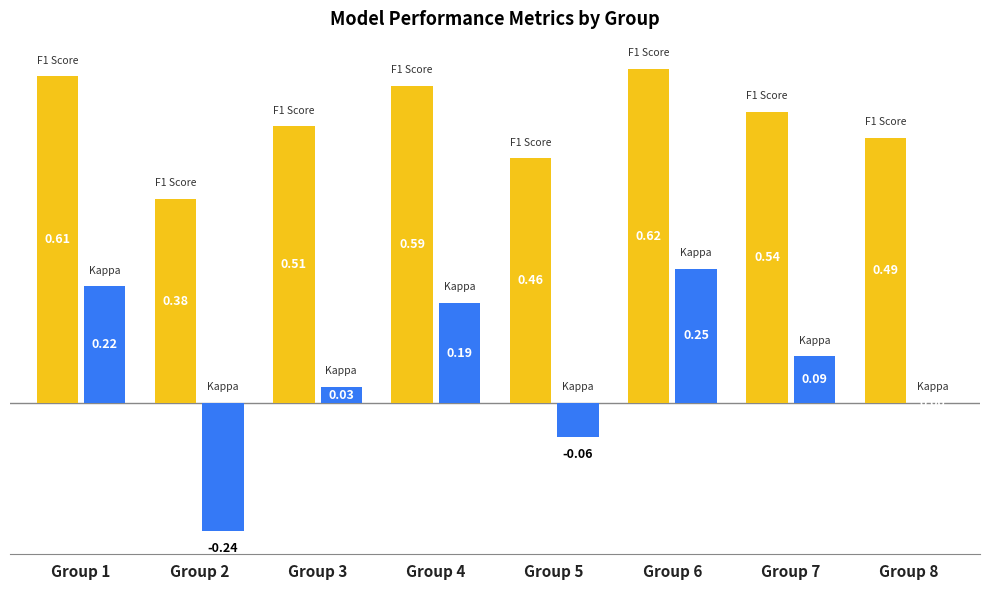

What is the total value across all series at Group 6?

0.9